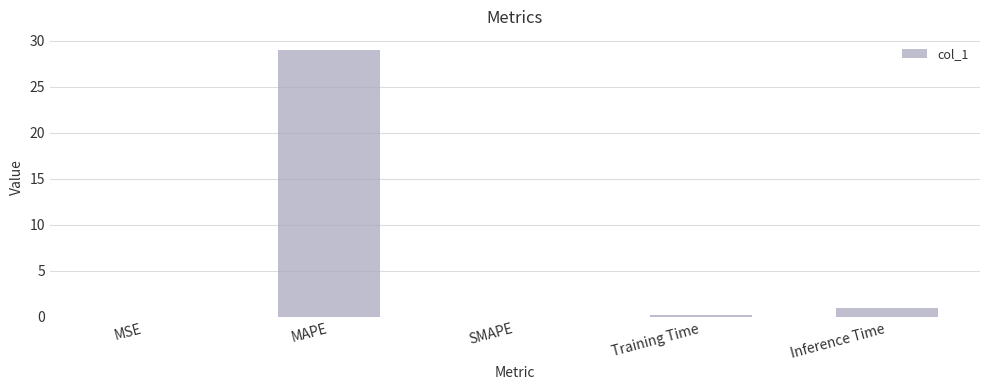

What is the sum of all values?

30.2